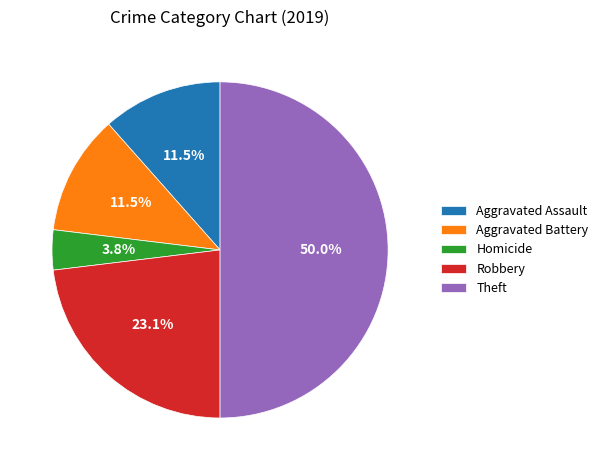

Does Homicide represent more than half of the total?

No